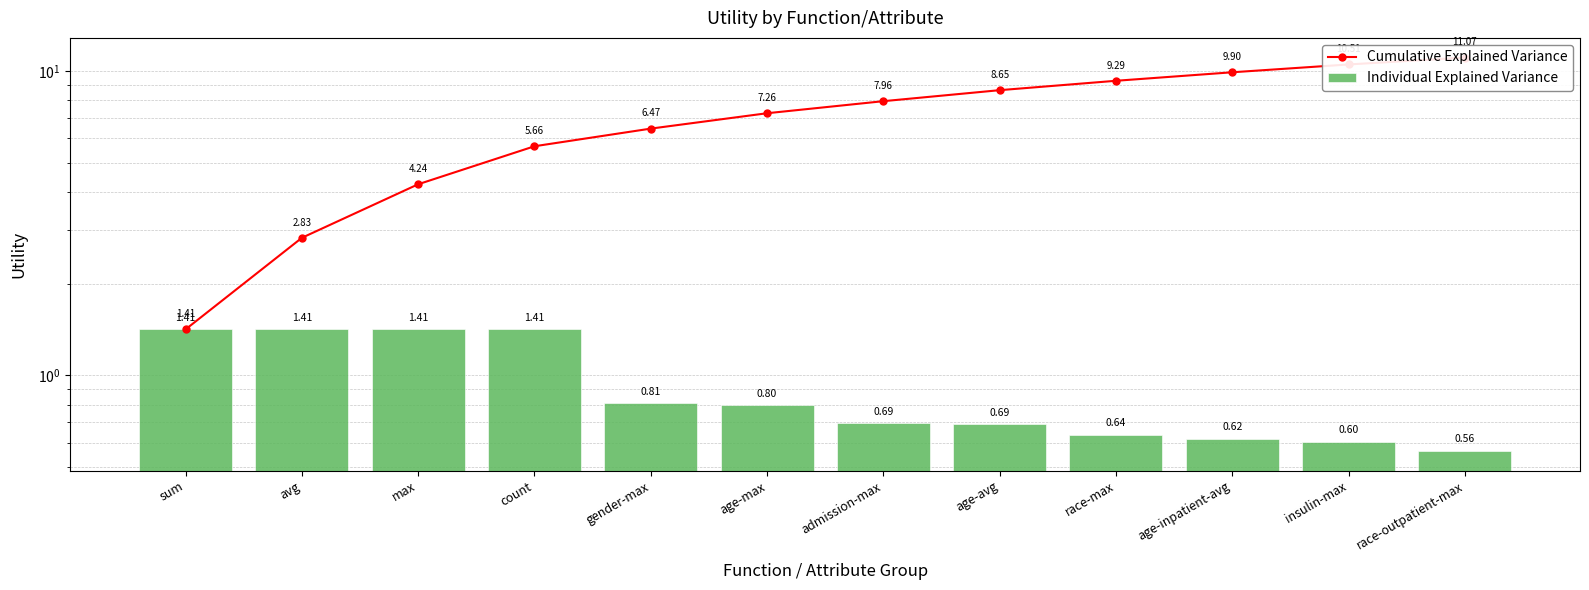

How many values in the Cumulative Explained Variance series exceed 7?

7